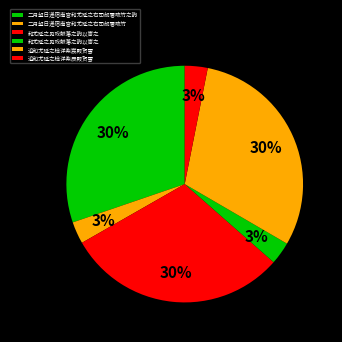

Does any single category account for the majority?

No